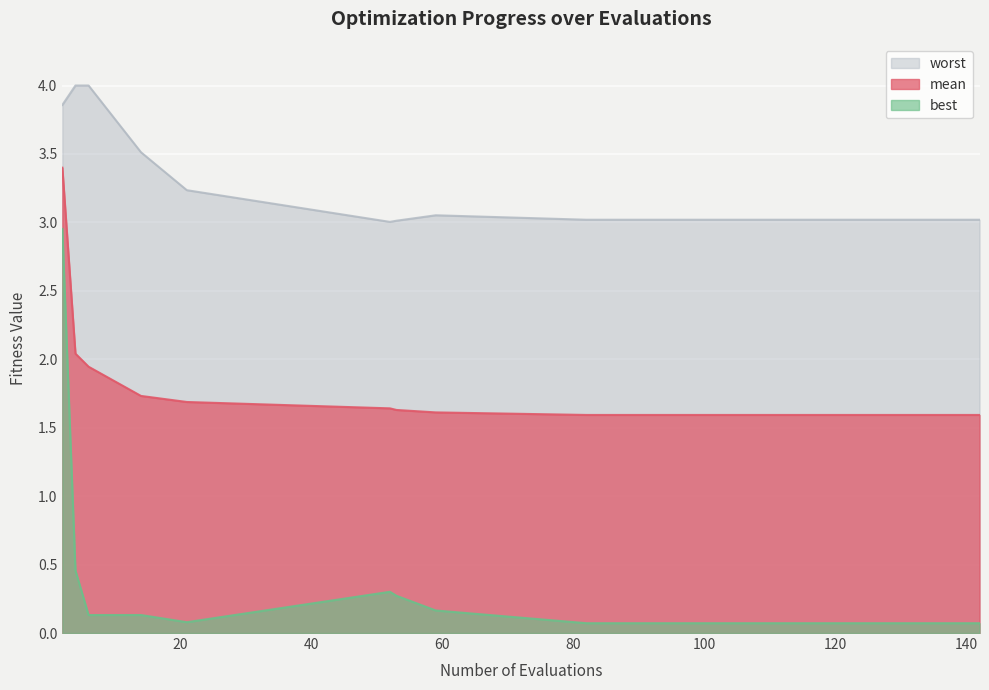

How many lines are shown in the chart?

3